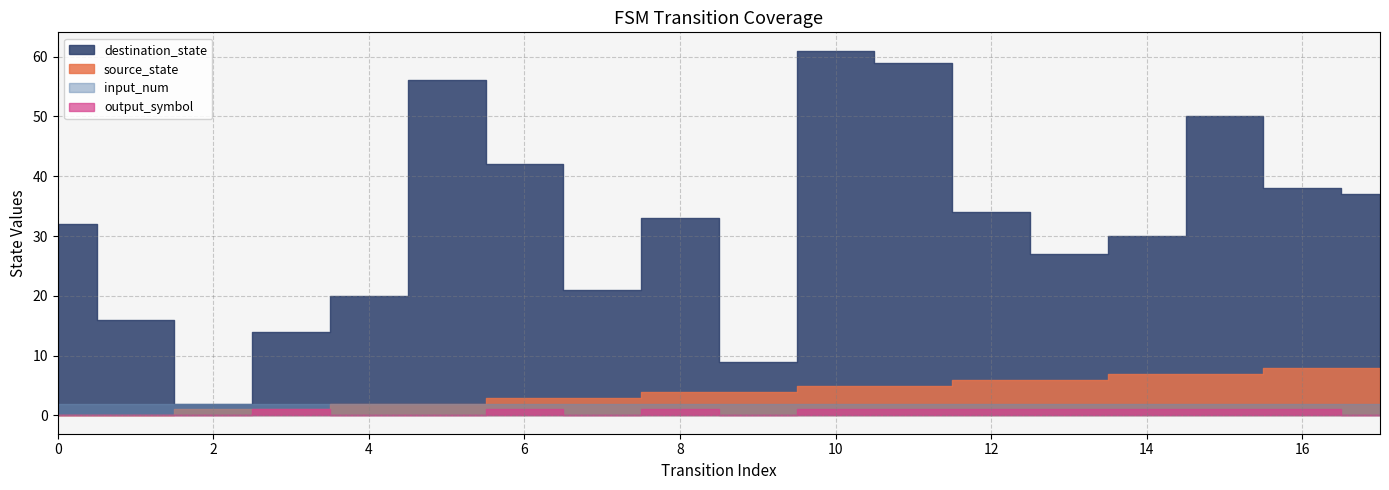

True or false: output_symbol and input_num cross at least once.

False